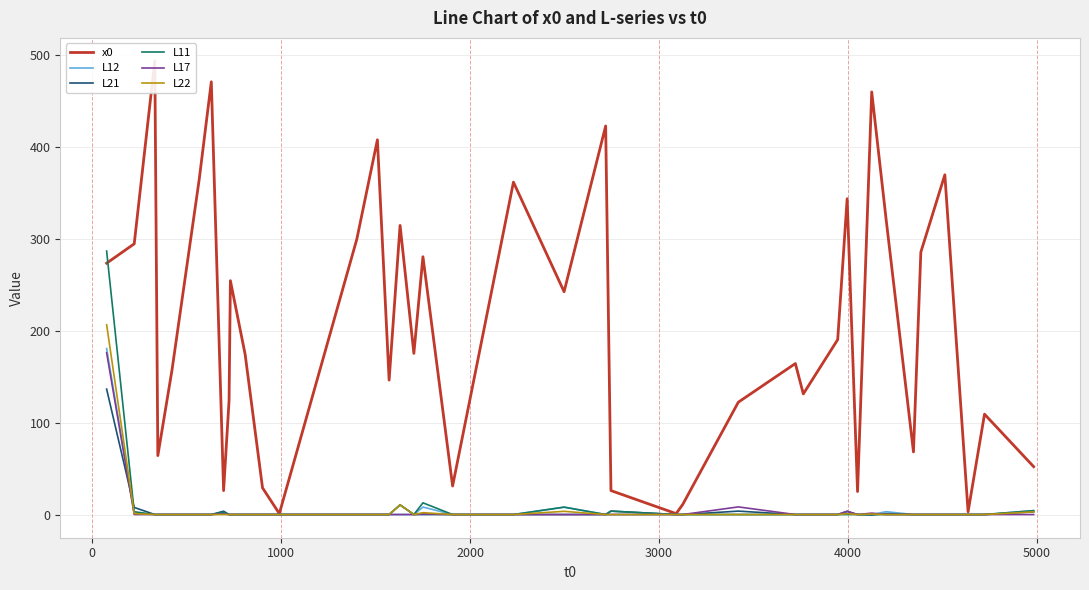

Which series has the largest total across all categories?

x0